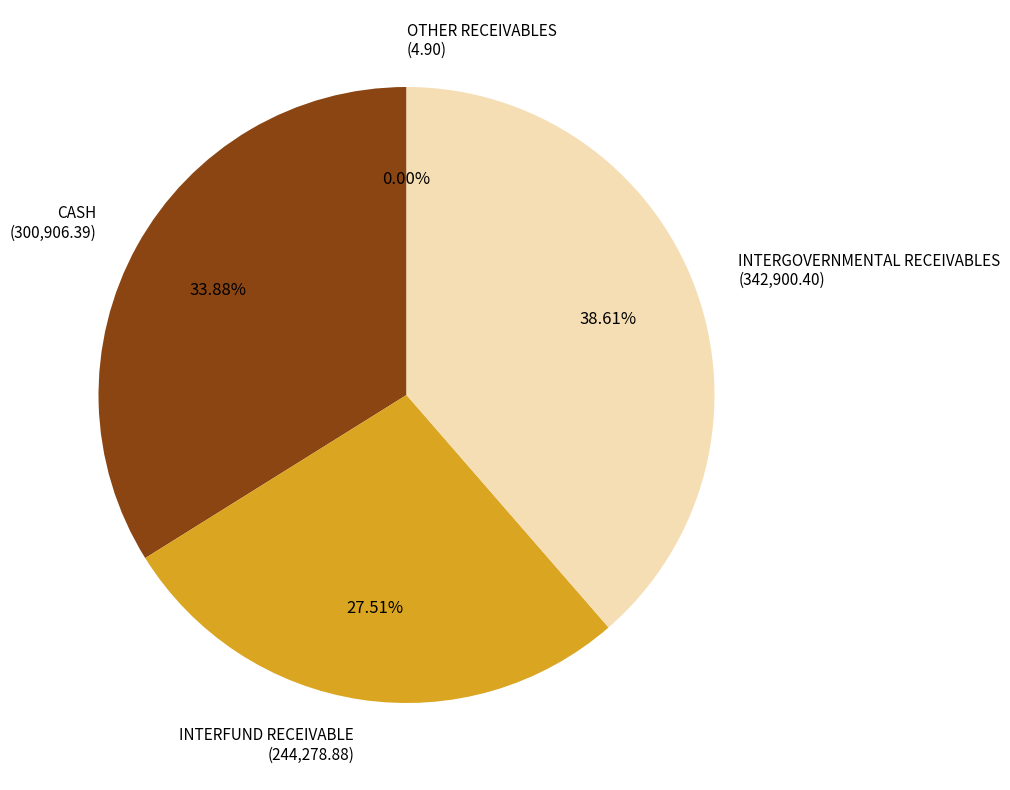

Is there any slice that represents more than half of the pie?

No